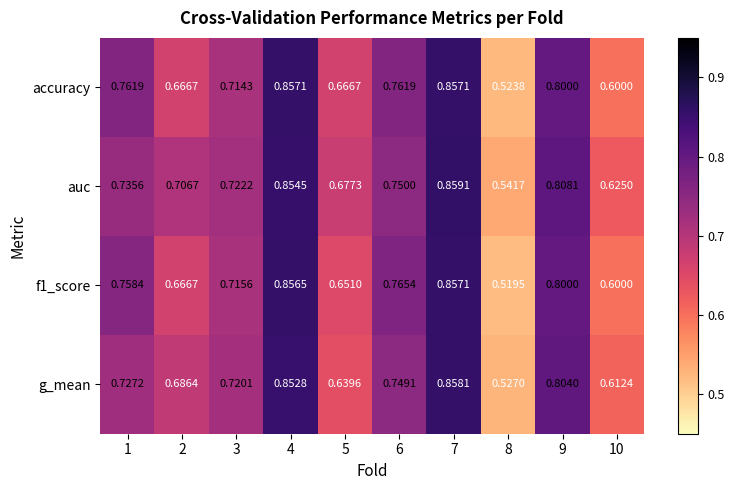

Which series has the largest total across all categories?

auc